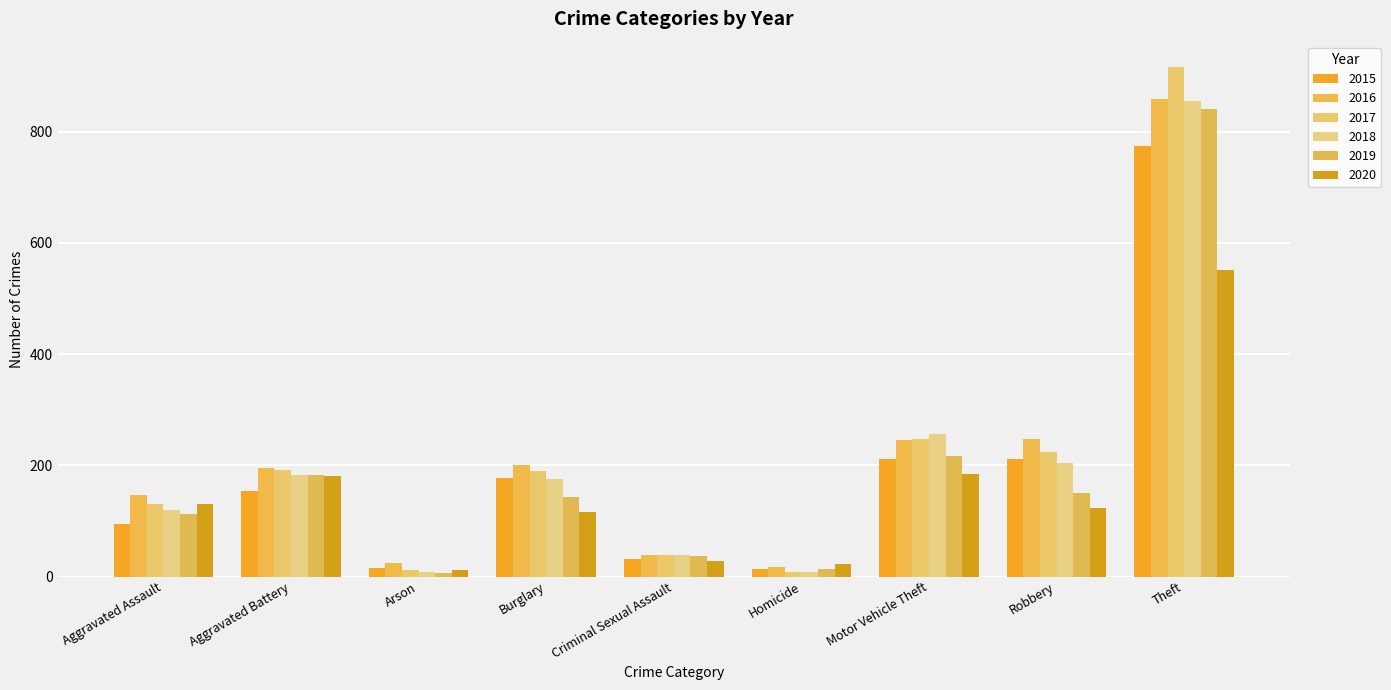

Rank the series at Criminal Sexual Assault from highest to lowest value.

2016, 2017, 2018, 2019, 2015, 2020